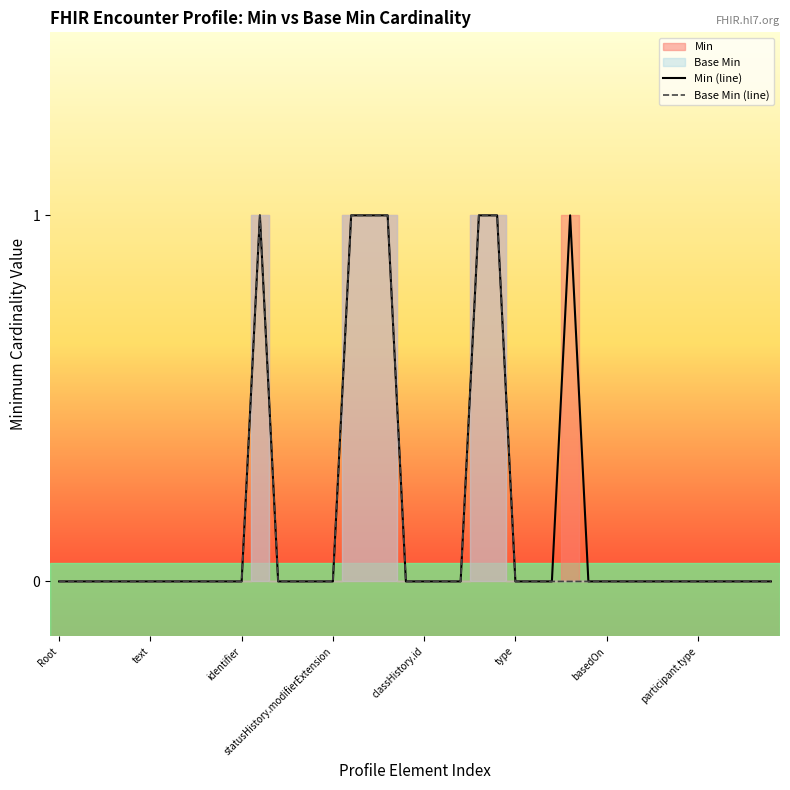

True or false: Base Min (line) has a value of 0 at identifier.

True